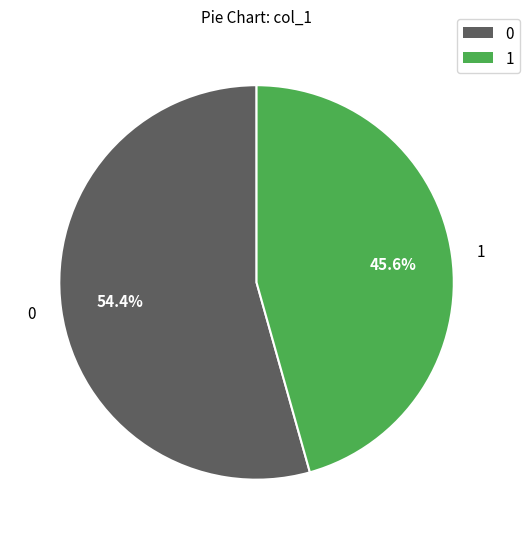

Is there a majority slice in this chart?

Yes